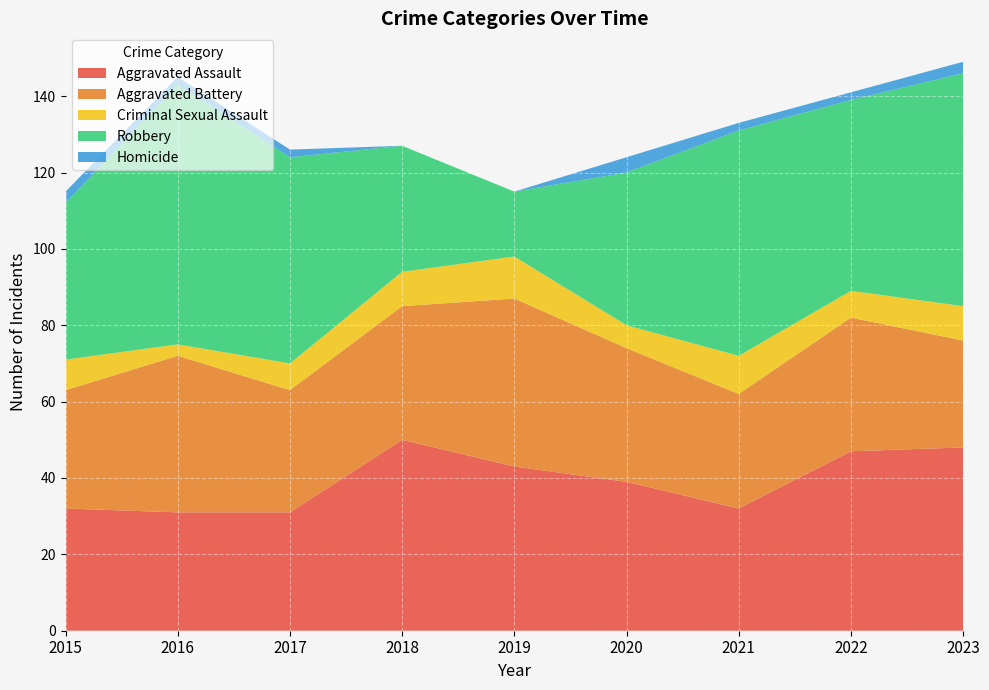

Reading right to left, extract all data points from this chart.

Aggravated Assault: 2023=48	2022=47	2021=32	2020=39	2019=43	2018=50	2017=31	2016=31	2015=32
Aggravated Battery: 2023=28	2022=35	2021=30	2020=35	2019=44	2018=35	2017=32	2016=41	2015=31
Criminal Sexual Assault: 2023=9	2022=7	2021=10	2020=6	2019=11	2018=9	2017=7	2016=3	2015=8
Robbery: 2023=61	2022=50	2021=59	2020=40	2019=17	2018=33	2017=54	2016=68	2015=41
Homicide: 2023=3	2022=2	2021=2	2020=4	2019=0	2018=0	2017=2	2016=2	2015=3